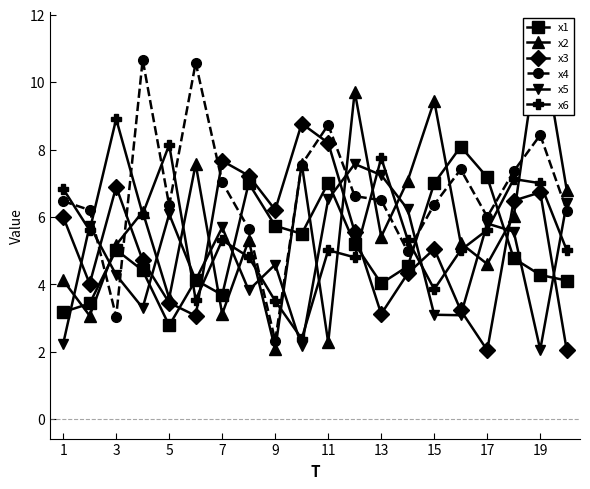

The x3 series shows 6.2 at 9. True or false?

True